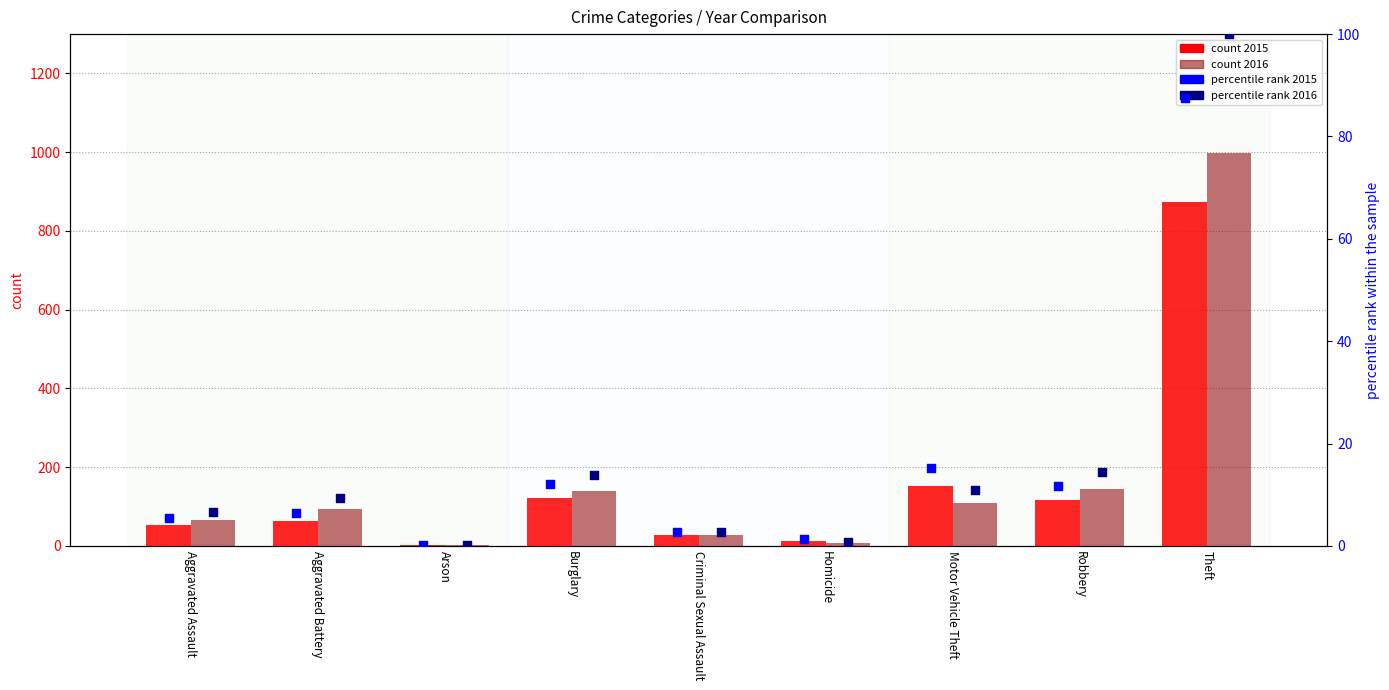

Which series has the largest Y range (max minus min)?

percentile 2016